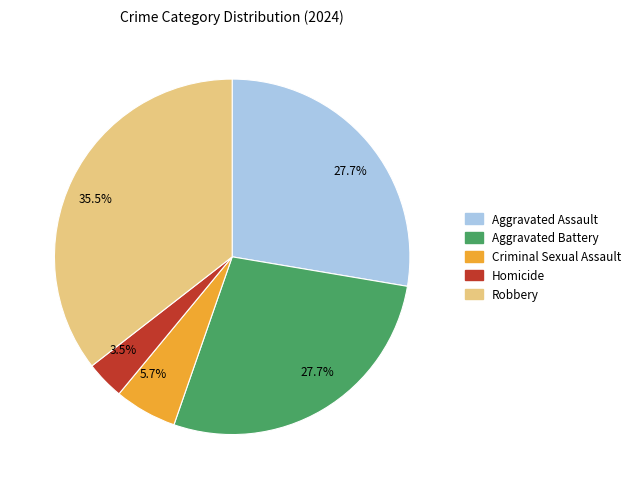

Is there a majority slice in this chart?

No